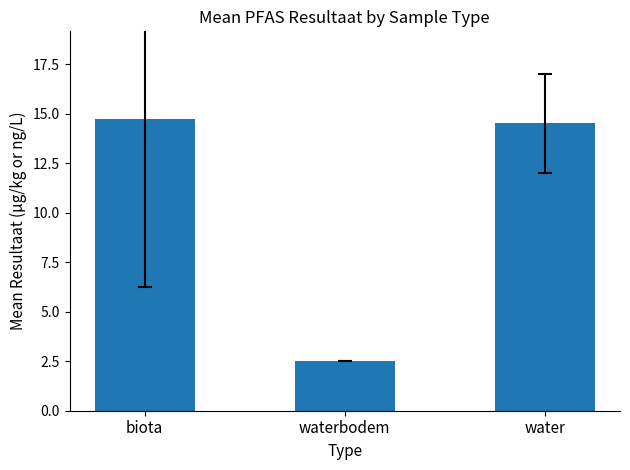

Which category has the highest value across all series?

biota